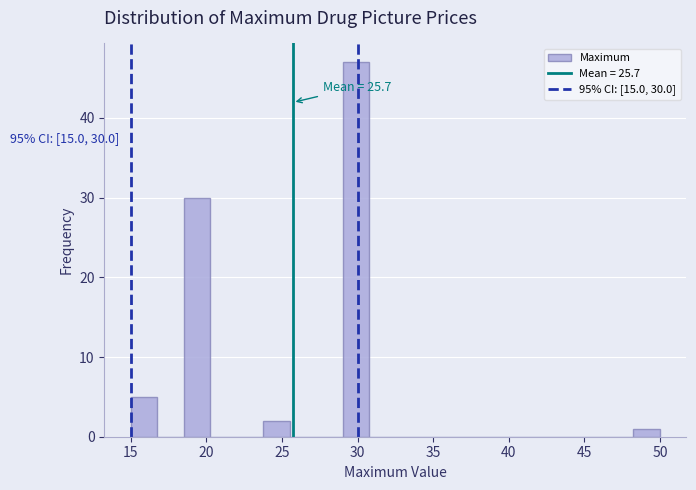

Read against the x-axis, roughly where is the centre of the tallest bar?

30.0